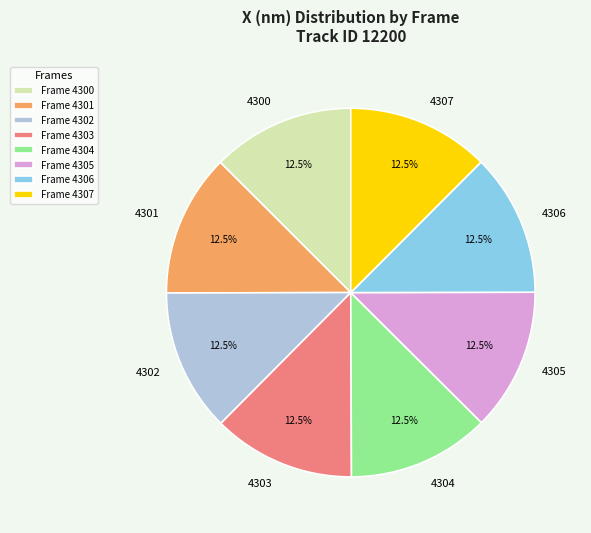

Is there a majority slice in this chart?

No